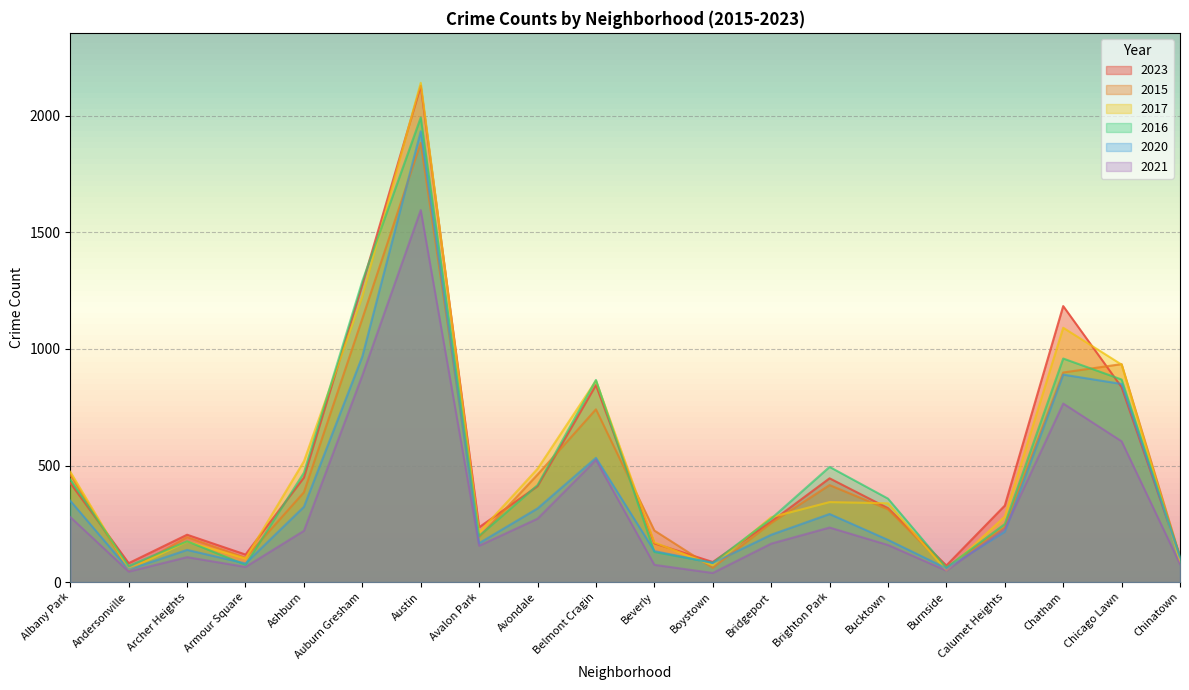

Reading right to left, transcribe all the data shown in this chart.

2023: 109	836	1184	328	71	317	445	259	86	166	845	411	235	2129	1276	448	118	203	81	425
2015: 109	935	899	235	62	312	416	253	61	221	741	461	193	1884	1130	385	104	193	51	461
2017: 89	933	1091	281	50	338	343	278	72	170	864	486	213	2142	1225	518	101	174	55	473
2016: 110	869	959	249	62	358	494	272	83	129	867	416	198	1993	1291	469	74	175	69	440
2020: 105	850	890	216	59	181	292	203	82	133	533	316	167	1934	968	323	80	138	54	349
2021: 77	604	766	228	49	159	234	165	39	74	524	272	156	1596	887	220	65	107	45	279